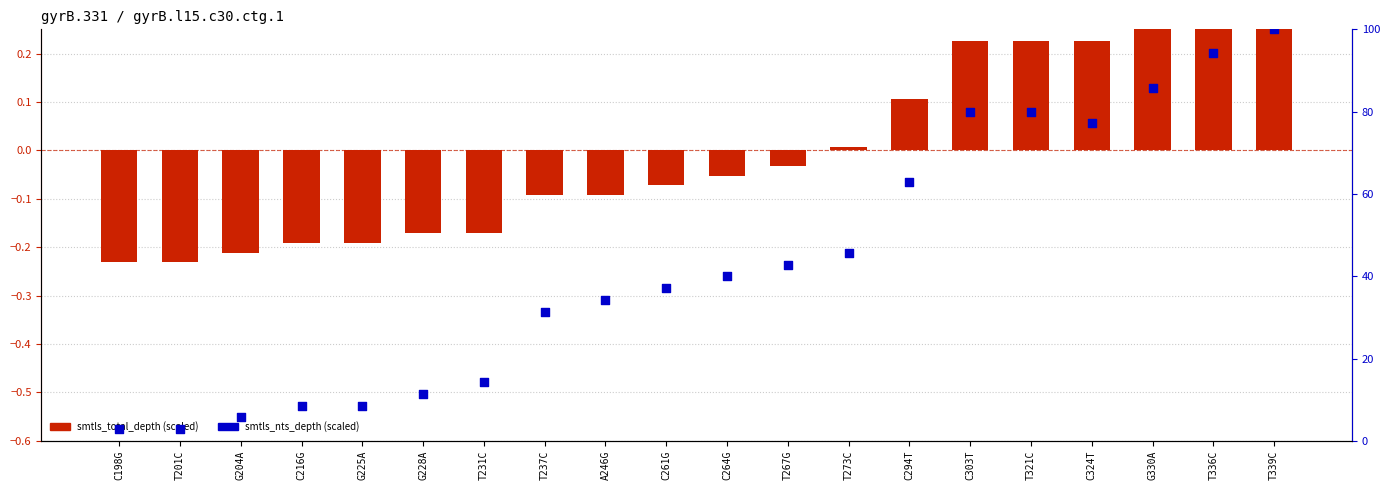

Which series reaches the minimum Y coordinate?

smtls_total_depth (scaled)